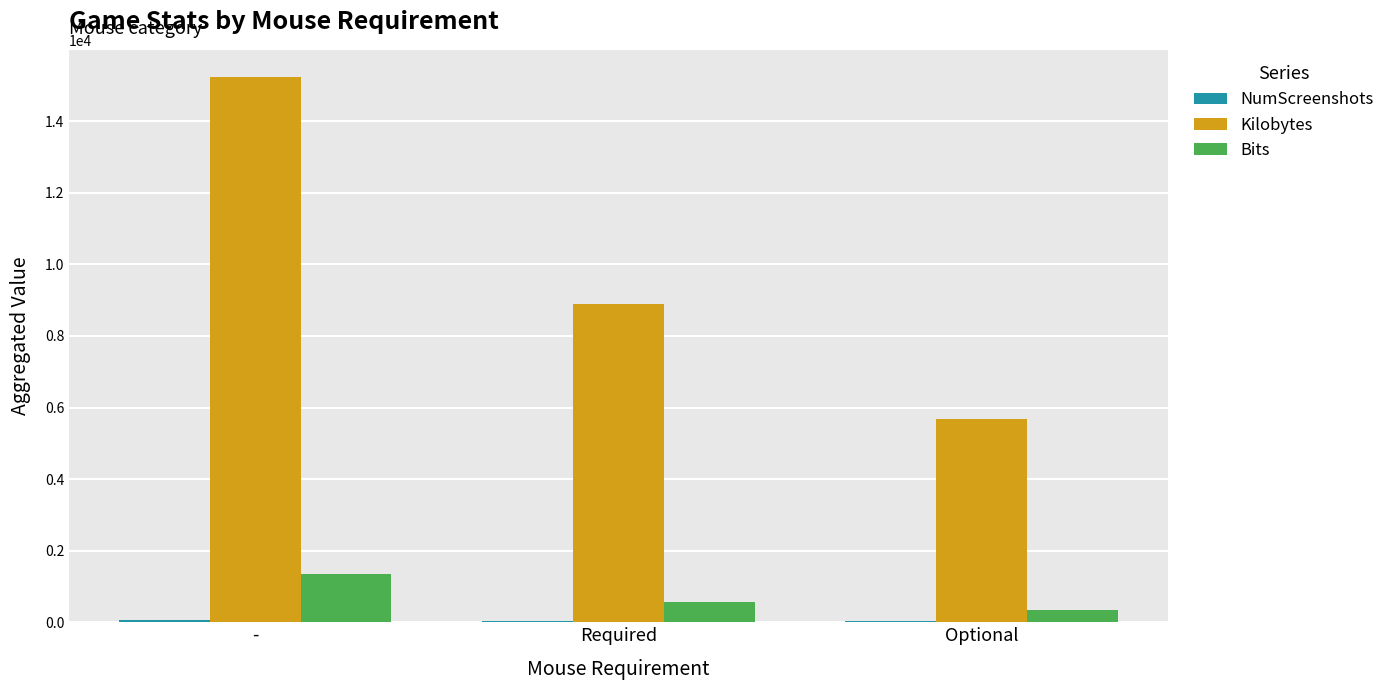

Is it true that Kilobytes equals 20741 at -?

False